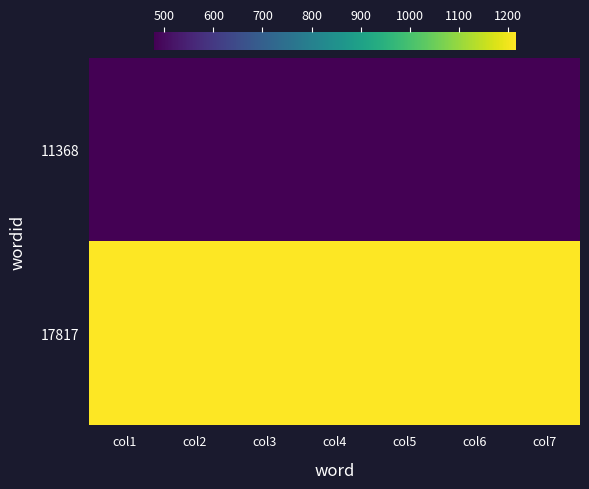

At which category is the sum across all series the highest?

col1